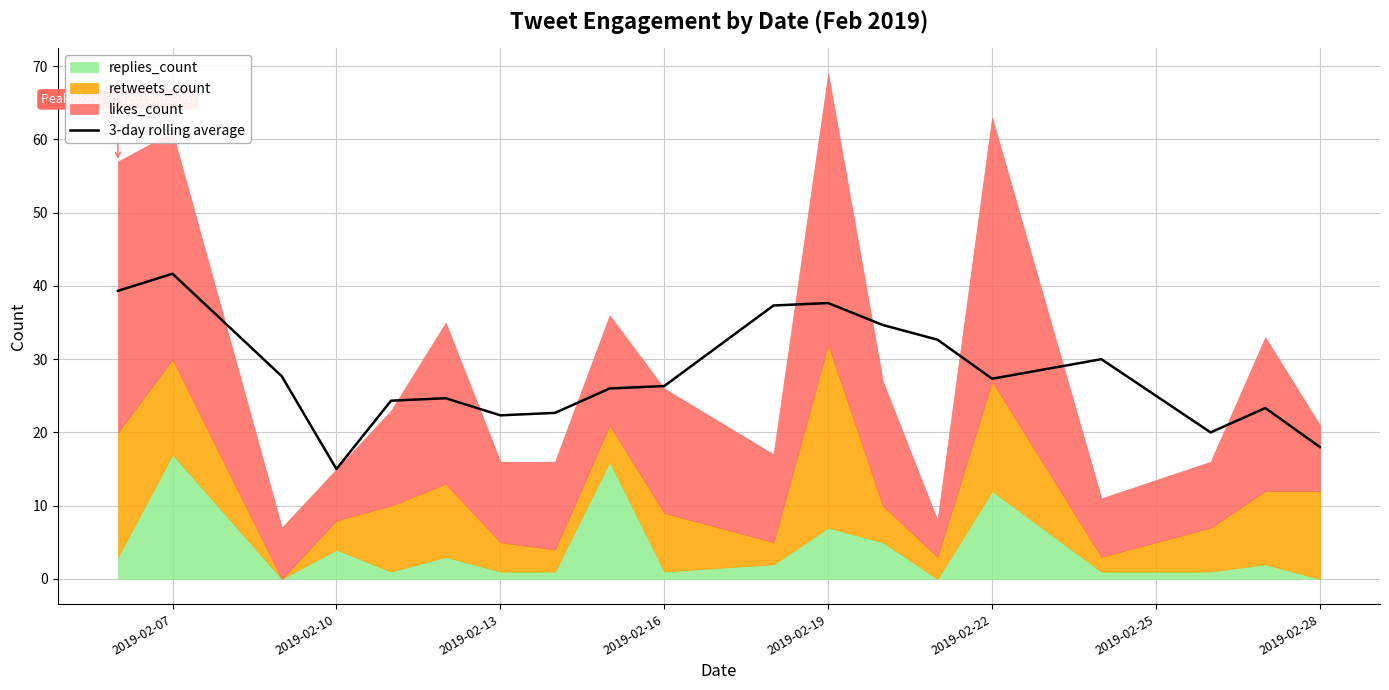

Reading left to right, what are all the values shown in this chart?

39.3	41.7	27.7	15.0	24.3	24.7	22.3	22.7	26.0	26.3	37.3	37.7	34.7	32.7	27.3	30.0	20.0	23.3	18.0